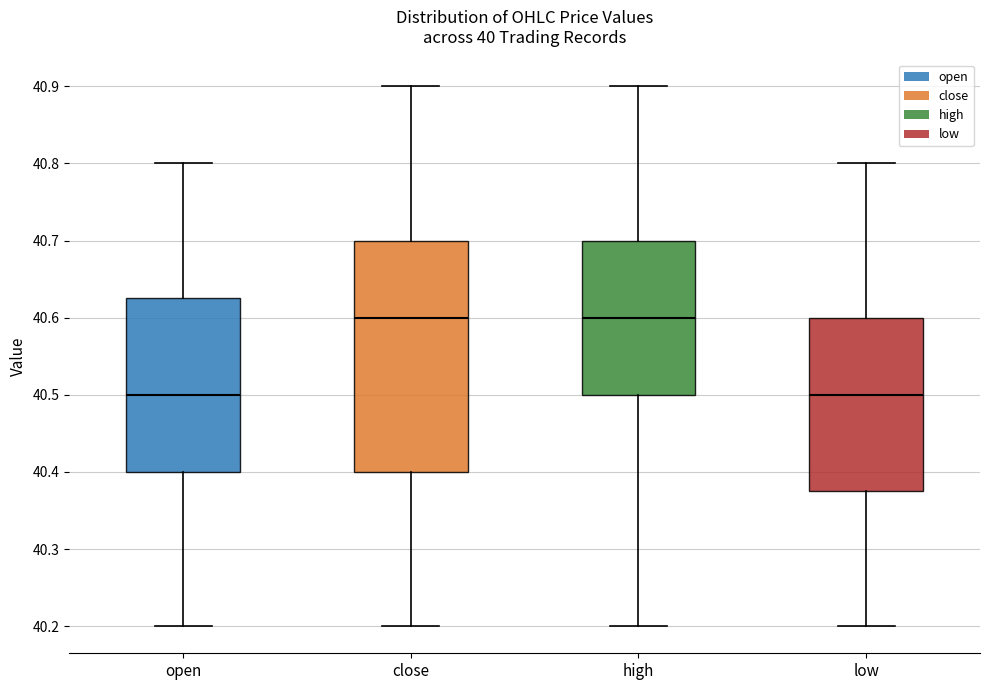

Where does the upper whisker of the box for high end on the y-axis? The values are not printed on the chart, so give them approximately, as read against the axis.

40.90